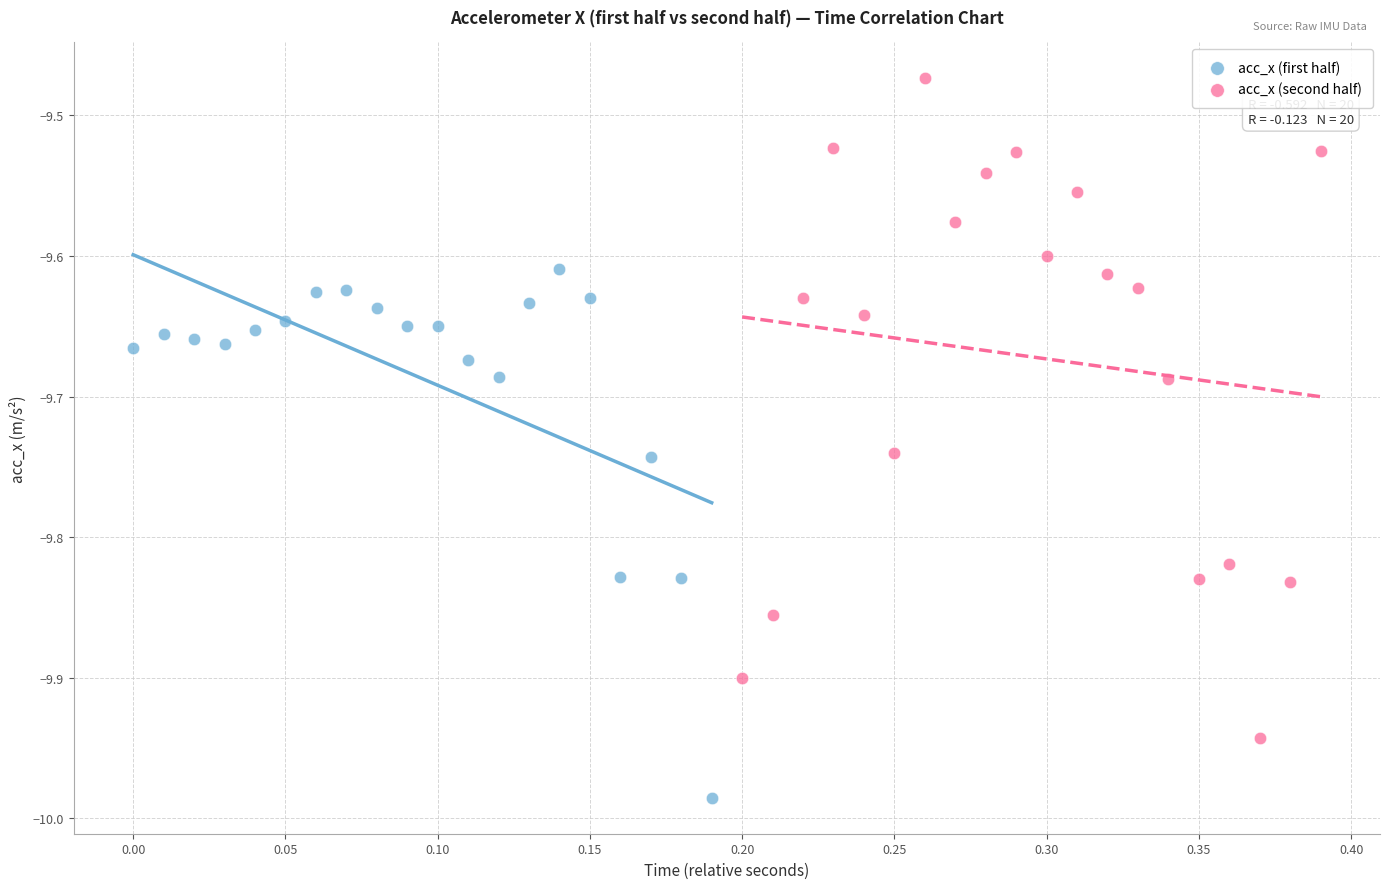

Which series has the largest Y range (max minus min)?

acc_x (second half)